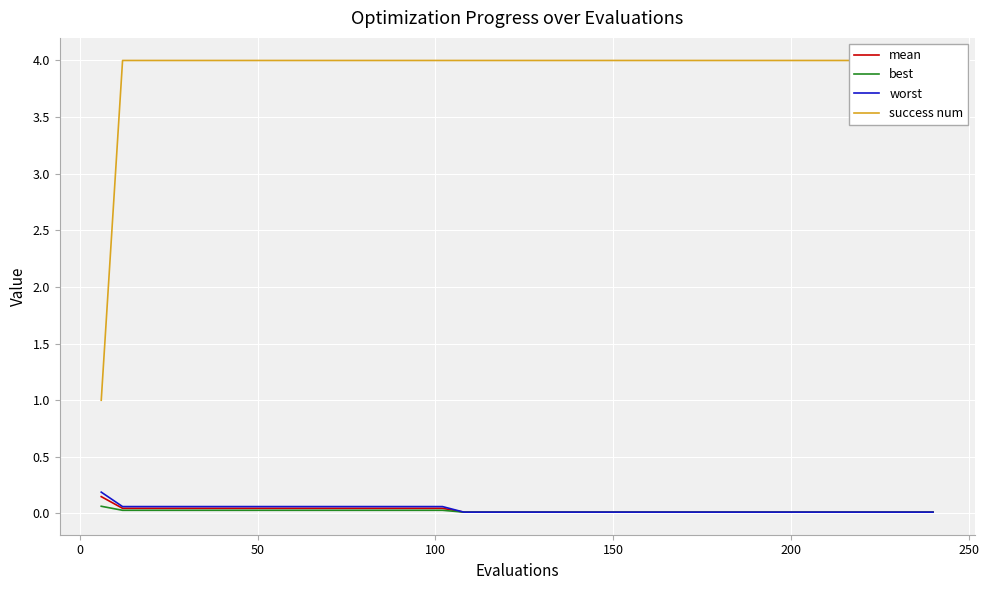

Reading left to right, what are all the values shown in this chart?

mean: 0.1	0.0	0.0	0.0	0.0	0.0	0.0	0.0	0.0	0.0	0.0	0.0	0.0	0.0	0.0	0.0	0.0	0.0	0.0	0.0	0.0	0.0	0.0	0.0	0.0	0.0	0.0	0.0	0.0	0.0	0.0	0.0	0.0	0.0	0.0	0.0	0.0	0.0	0.0	0.0
best: 0.1	0.0	0.0	0.0	0.0	0.0	0.0	0.0	0.0	0.0	0.0	0.0	0.0	0.0	0.0	0.0	0.0	0.0	0.0	0.0	0.0	0.0	0.0	0.0	0.0	0.0	0.0	0.0	0.0	0.0	0.0	0.0	0.0	0.0	0.0	0.0	0.0	0.0	0.0	0.0
worst: 0.2	0.1	0.1	0.1	0.1	0.1	0.1	0.1	0.1	0.1	0.1	0.1	0.1	0.1	0.1	0.1	0.1	0.0	0.0	0.0	0.0	0.0	0.0	0.0	0.0	0.0	0.0	0.0	0.0	0.0	0.0	0.0	0.0	0.0	0.0	0.0	0.0	0.0	0.0	0.0
success num: 1.0	4.0	4.0	4.0	4.0	4.0	4.0	4.0	4.0	4.0	4.0	4.0	4.0	4.0	4.0	4.0	4.0	4.0	4.0	4.0	4.0	4.0	4.0	4.0	4.0	4.0	4.0	4.0	4.0	4.0	4.0	4.0	4.0	4.0	4.0	4.0	4.0	4.0	4.0	4.0